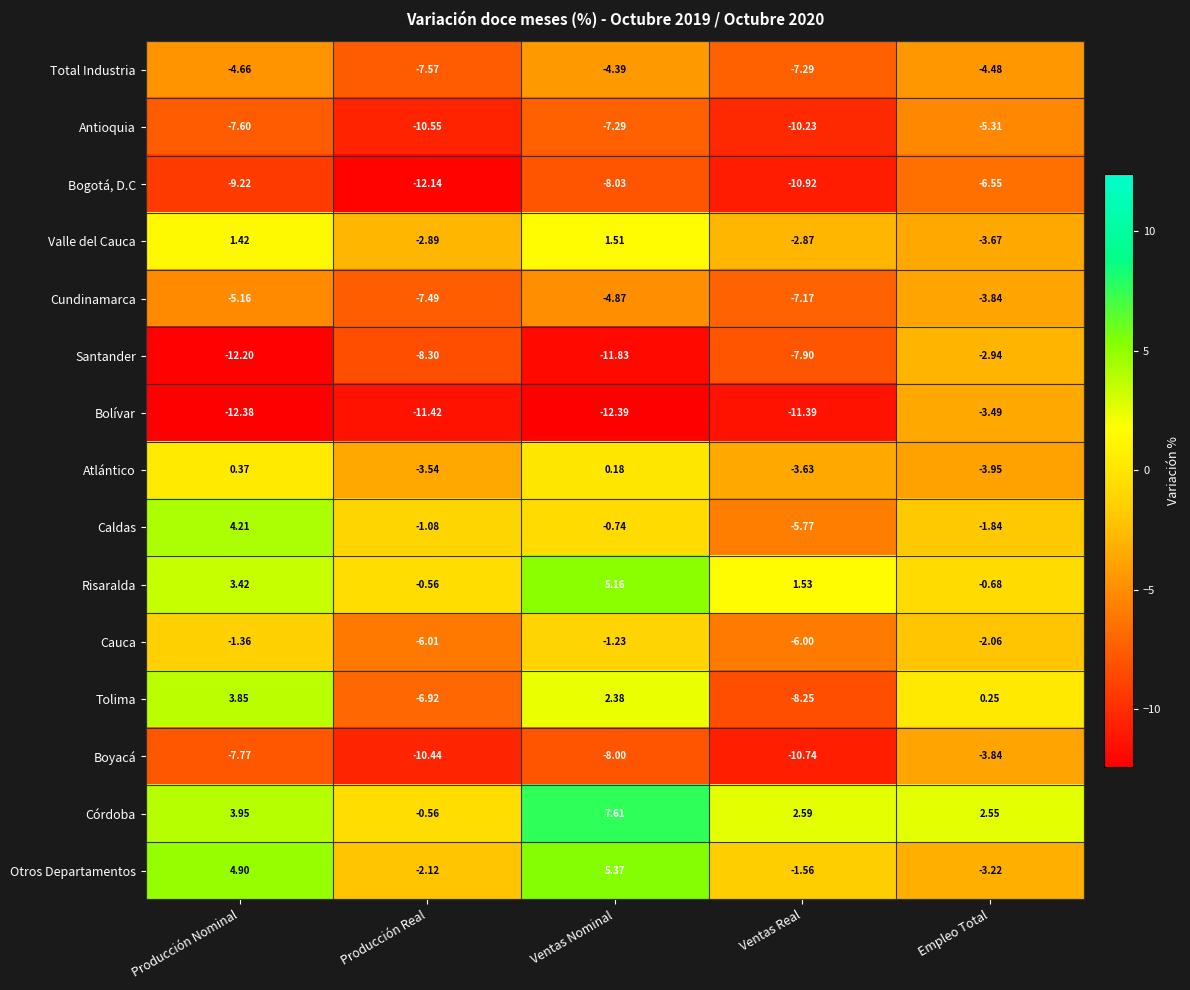

Which series has the widest spread of values?

Tolima